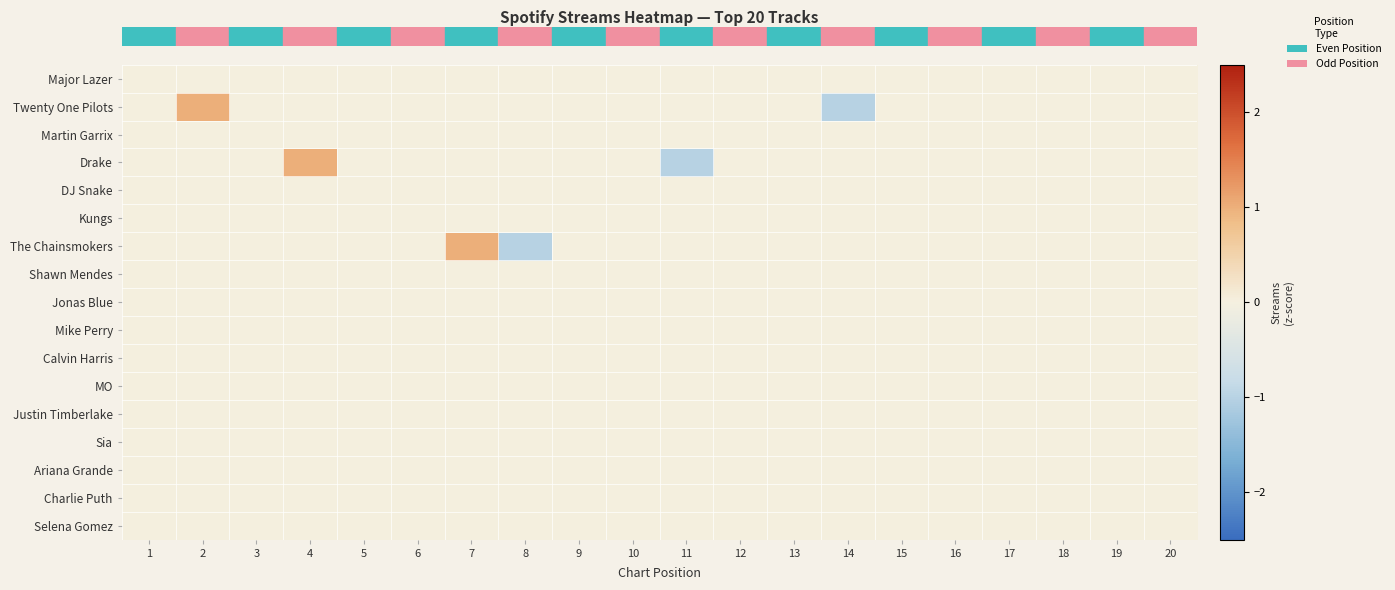

Reading left to right, transcribe all the data shown in this chart.

row_0: 0	0	0	0	0	0	0	0	0	0	0	0	0	0	0	0	0	0	0	0
row_1: 0	1	0	0	0	0	0	0	0	0	0	0	0	-1	0	0	0	0	0	0
row_2: 0	0	0	0	0	0	0	0	0	0	0	0	0	0	0	0	0	0	0	0
row_3: 0	0	0	1	0	0	0	0	0	0	-1	0	0	0	0	0	0	0	0	0
row_4: 0	0	0	0	0	0	0	0	0	0	0	0	0	0	0	0	0	0	0	0
row_5: 0	0	0	0	0	0	0	0	0	0	0	0	0	0	0	0	0	0	0	0
row_6: 0	0	0	0	0	0	1	-1	0	0	0	0	0	0	0	0	0	0	0	0
row_7: 0	0	0	0	0	0	0	0	0	0	0	0	0	0	0	0	0	0	0	0
row_8: 0	0	0	0	0	0	0	0	0	0	0	0	0	0	0	0	0	0	0	0
row_9: 0	0	0	0	0	0	0	0	0	0	0	0	0	0	0	0	0	0	0	0
row_10: 0	0	0	0	0	0	0	0	0	0	0	0	0	0	0	0	0	0	0	0
row_11: 0	0	0	0	0	0	0	0	0	0	0	0	0	0	0	0	0	0	0	0
row_12: 0	0	0	0	0	0	0	0	0	0	0	0	0	0	0	0	0	0	0	0
row_13: 0	0	0	0	0	0	0	0	0	0	0	0	0	0	0	0	0	0	0	0
row_14: 0	0	0	0	0	0	0	0	0	0	0	0	0	0	0	0	0	0	0	0
row_15: 0	0	0	0	0	0	0	0	0	0	0	0	0	0	0	0	0	0	0	0
row_16: 0	0	0	0	0	0	0	0	0	0	0	0	0	0	0	0	0	0	0	0